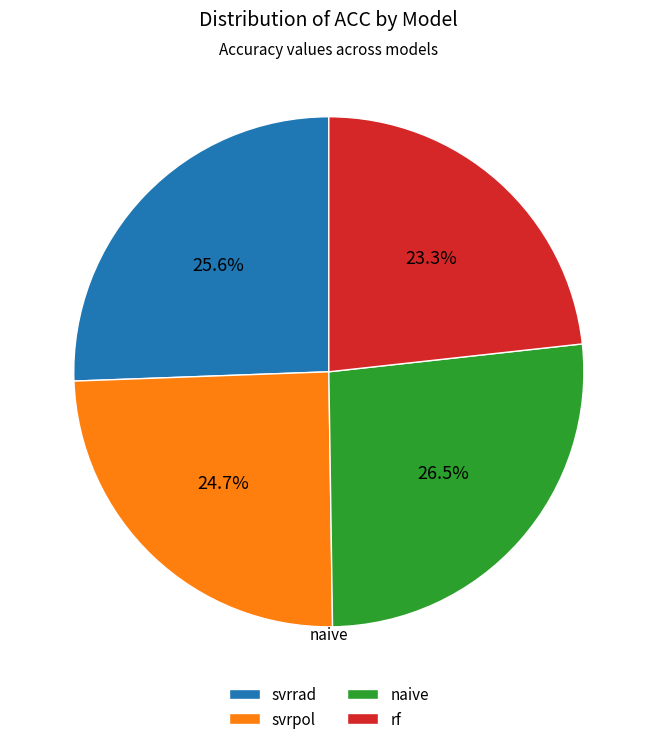

Does svrrad represent more than half of the total?

No